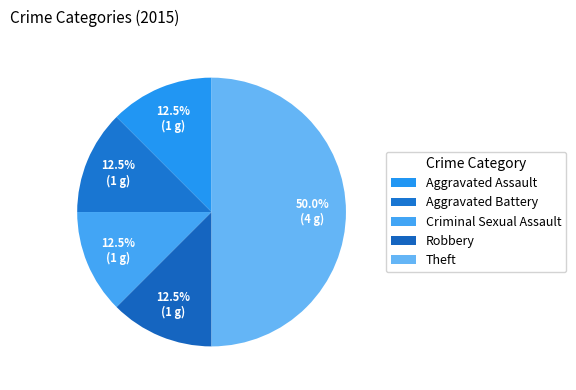

Is there any slice that represents more than half of the pie?

No